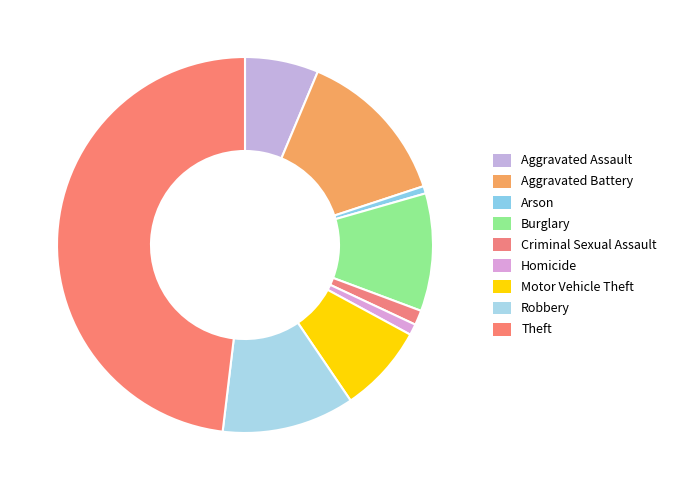

To the nearest percent, what is the difference between the largest and smallest slice percentages?

47%